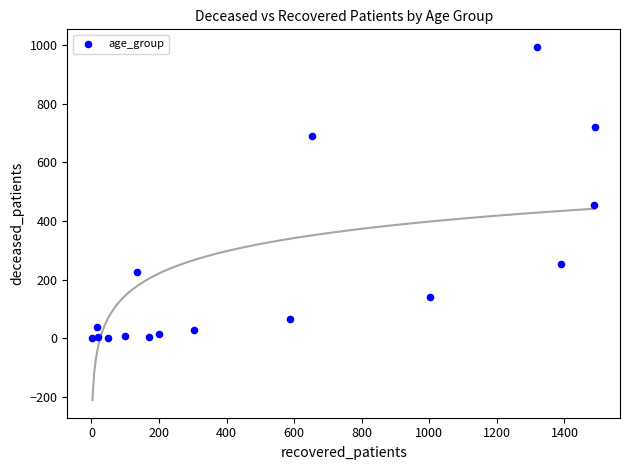

What Y value in the scatter plot is closest to 496?

453